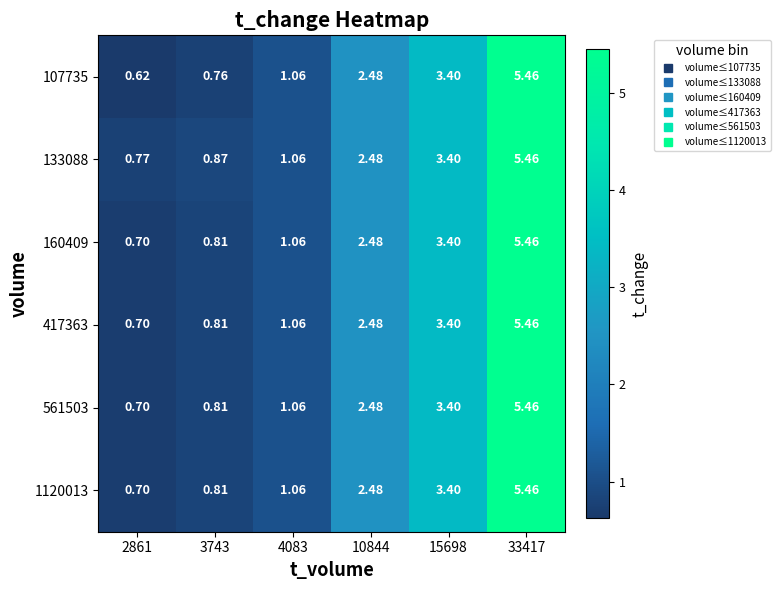

Is the value of 160409 at 33417 greater than the value of 561503 at 3743?

Yes